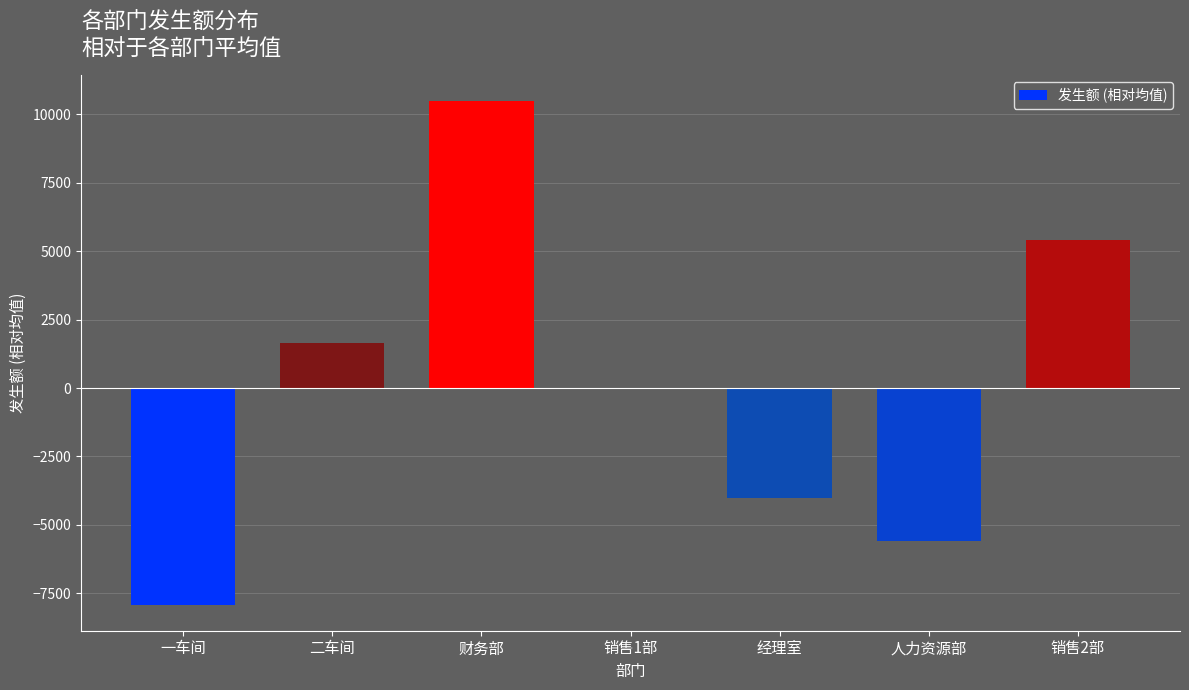

What is the greatest value displayed?

10497.1